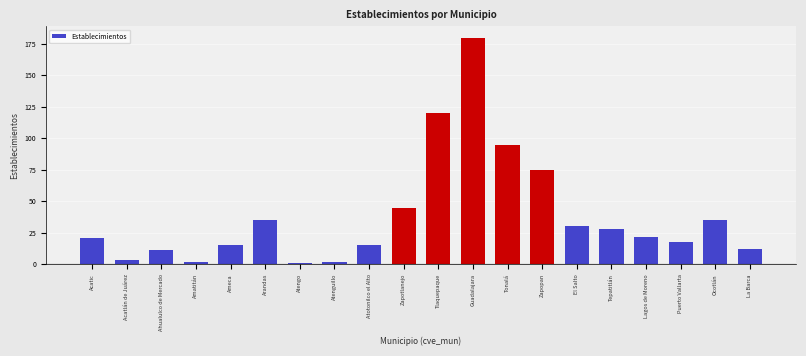

Reading left to right, what are all the values shown in this chart?

Acatic=21	Acatlán de Juárez=3	Ahualulco de Mercado=11	Amatitán=2	Ameca=15	Arandas=35	Atengo=1	Atenguillo=2	Atotonilco el Alto=15	Zapotlanejo=45	Tlaquepaque=120	Guadalajara=180	Tonalá=95	Zapopan=75	El Salto=30	Tepatitlán=28	Lagos de Moreno=22	Puerto Vallarta=18	Ocotlán=35	La Barca=12